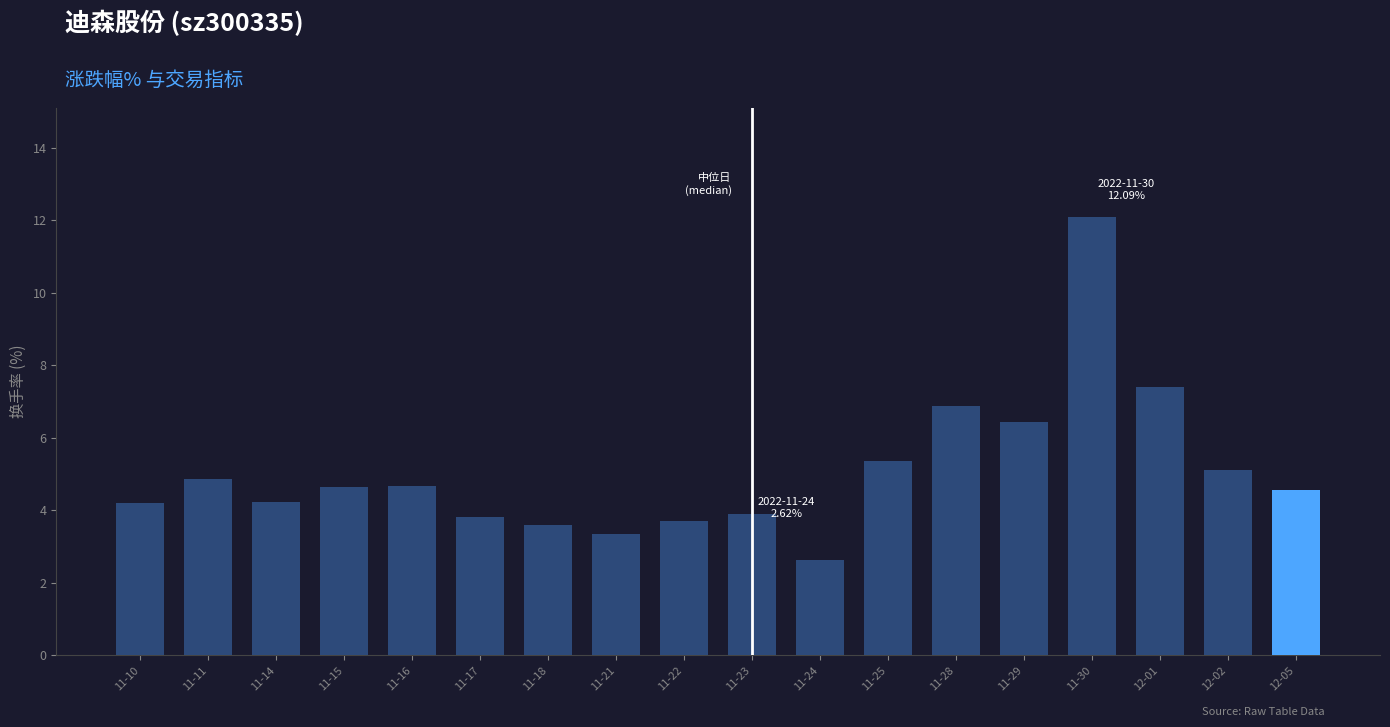

At which label does the data first exceed 4?

11-10